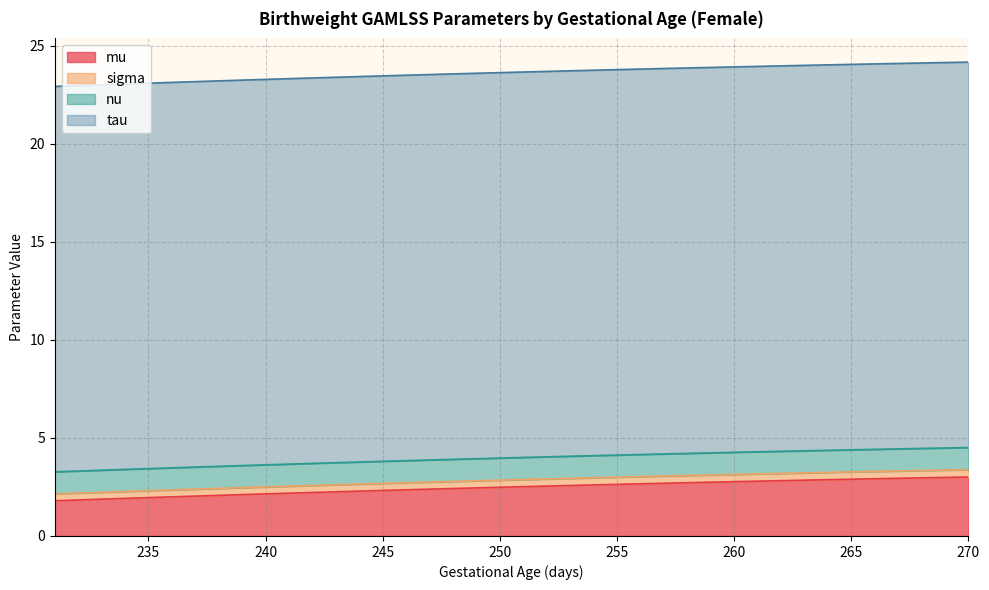

What value does the mu series have at 256?

2.7